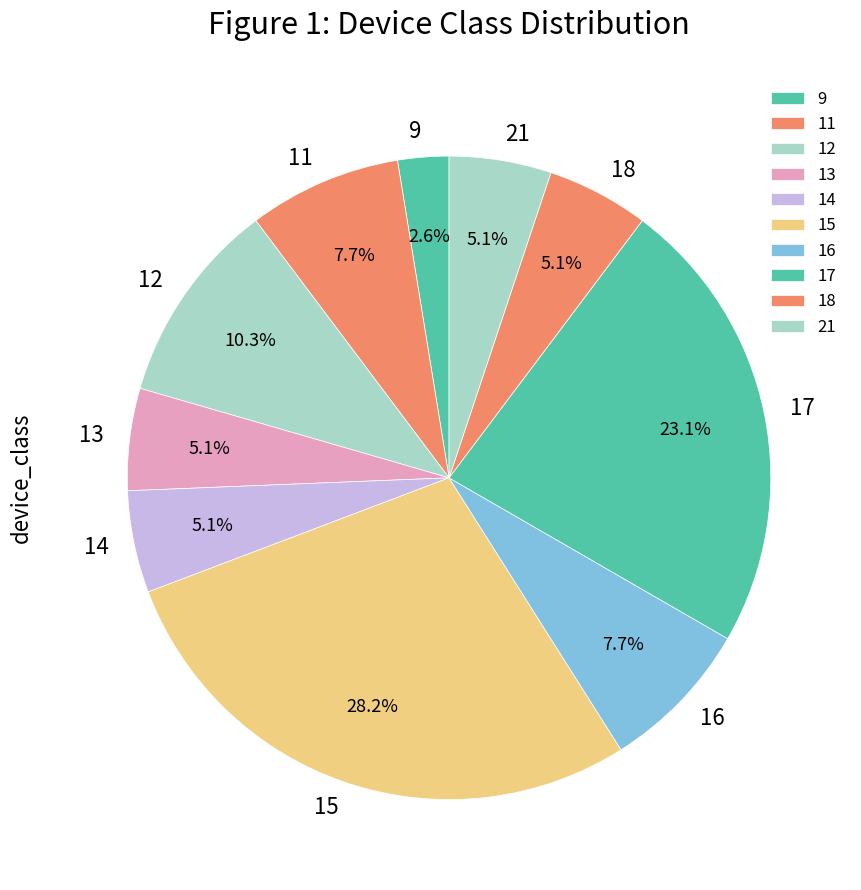

Which category has the smallest portion of the pie?

9